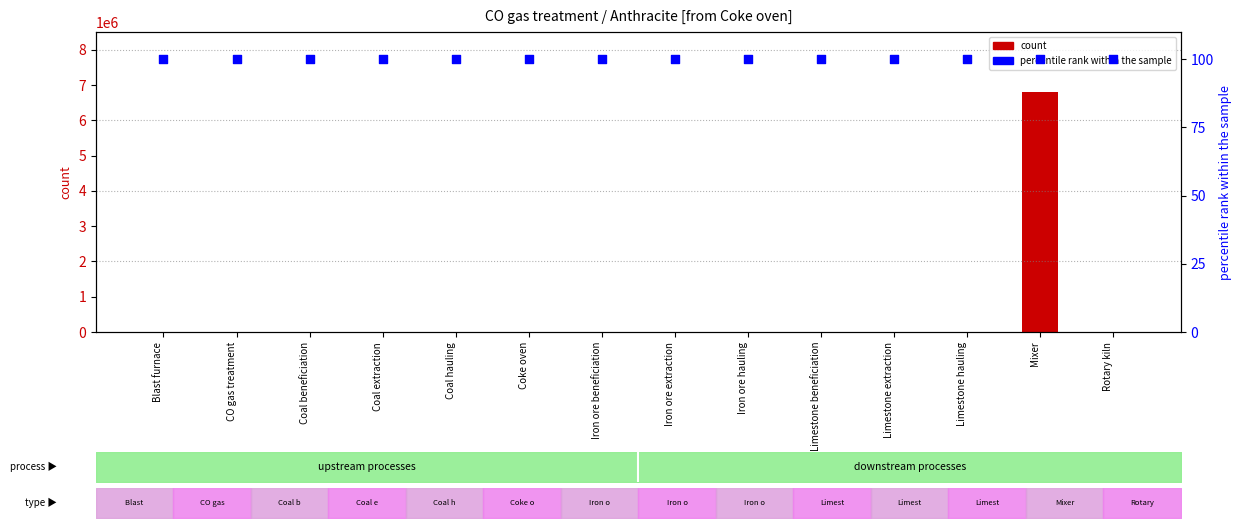

Which series has the largest Y range (max minus min)?

count